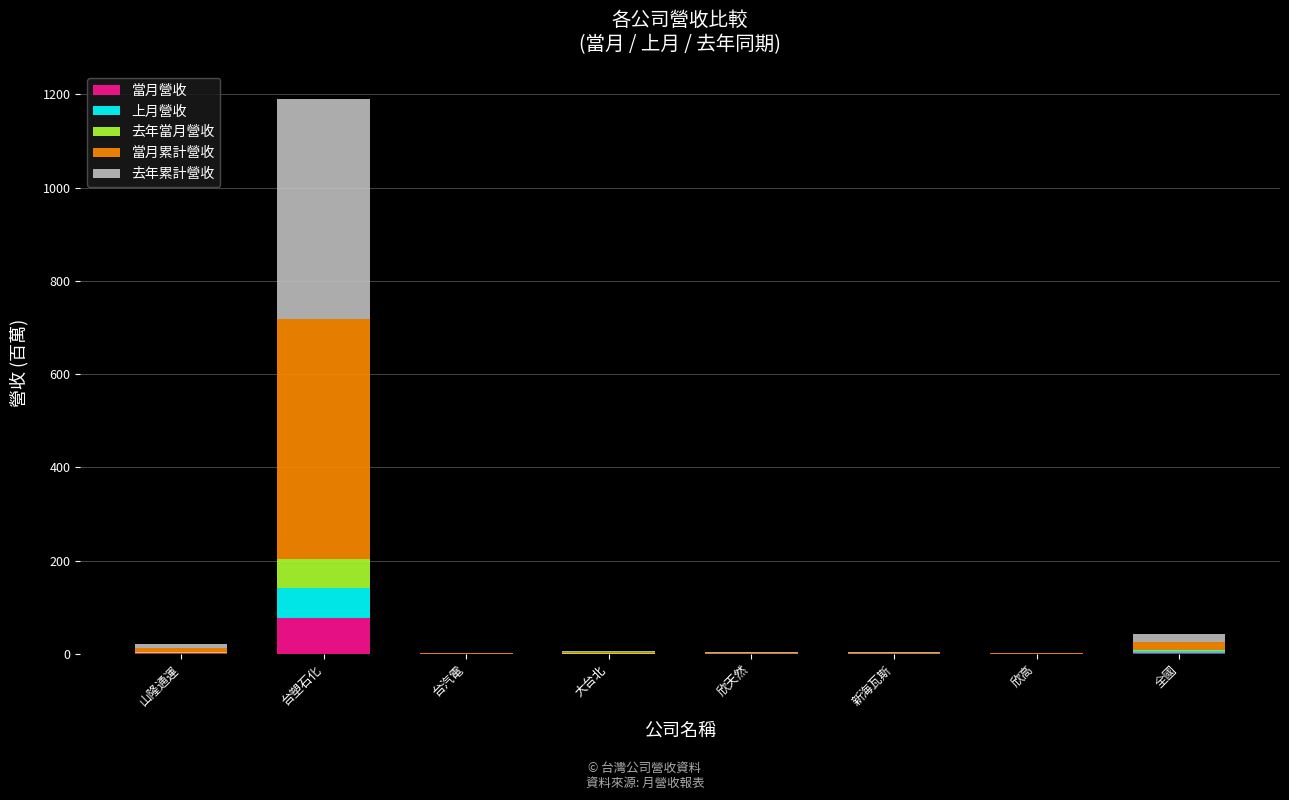

What is the maximum value for 當月營收?

77.0